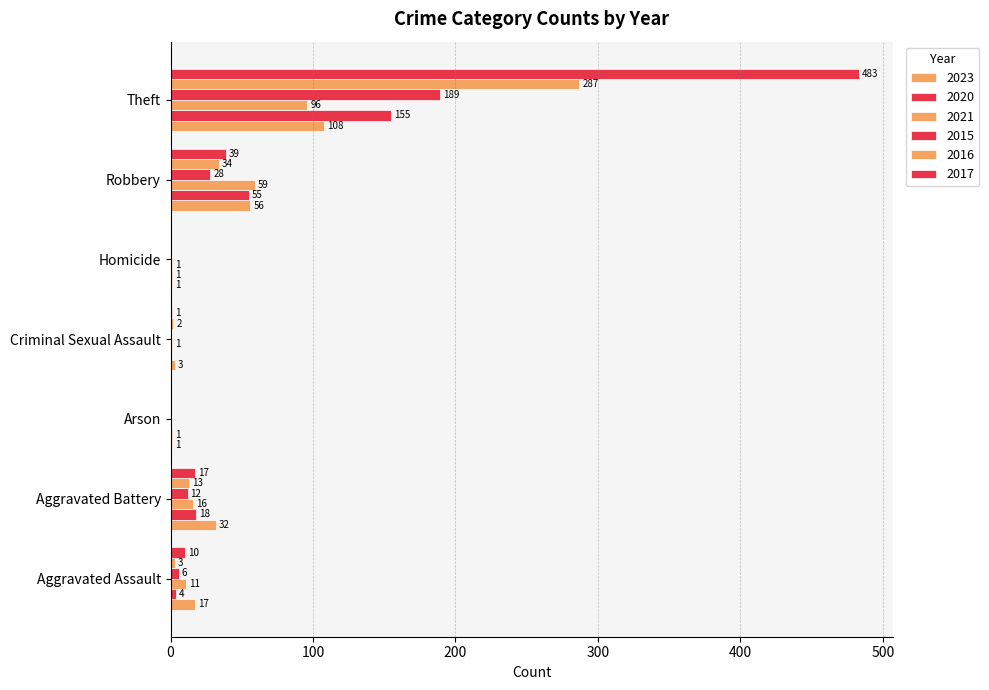

Which series has the largest range (max minus min)?

2017